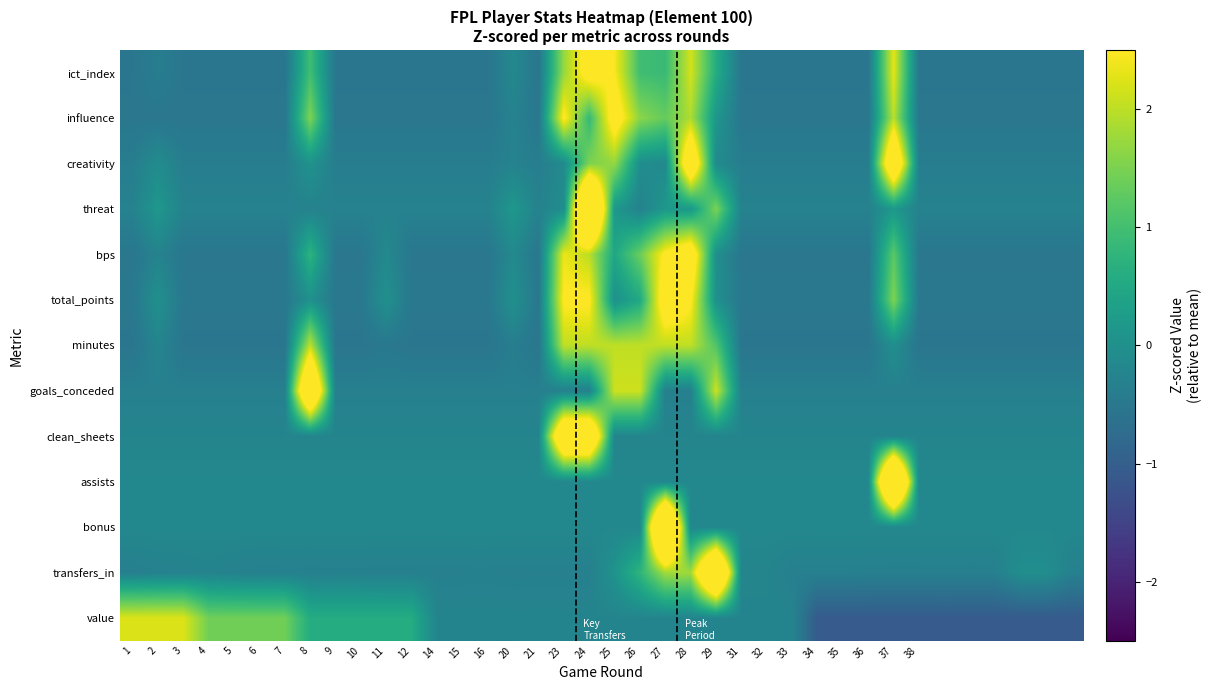

What is the minimum value shown in the chart?

-1.1